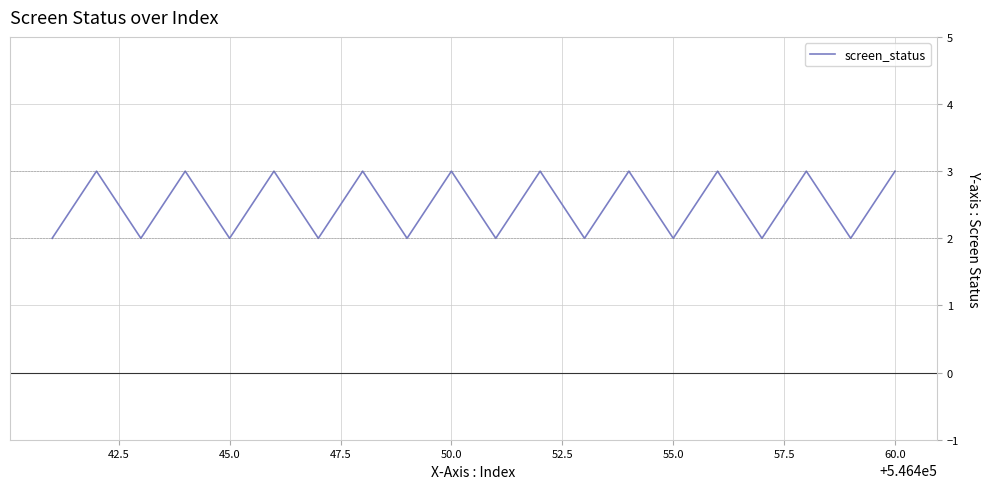

What is the maximum value shown in the chart?

3